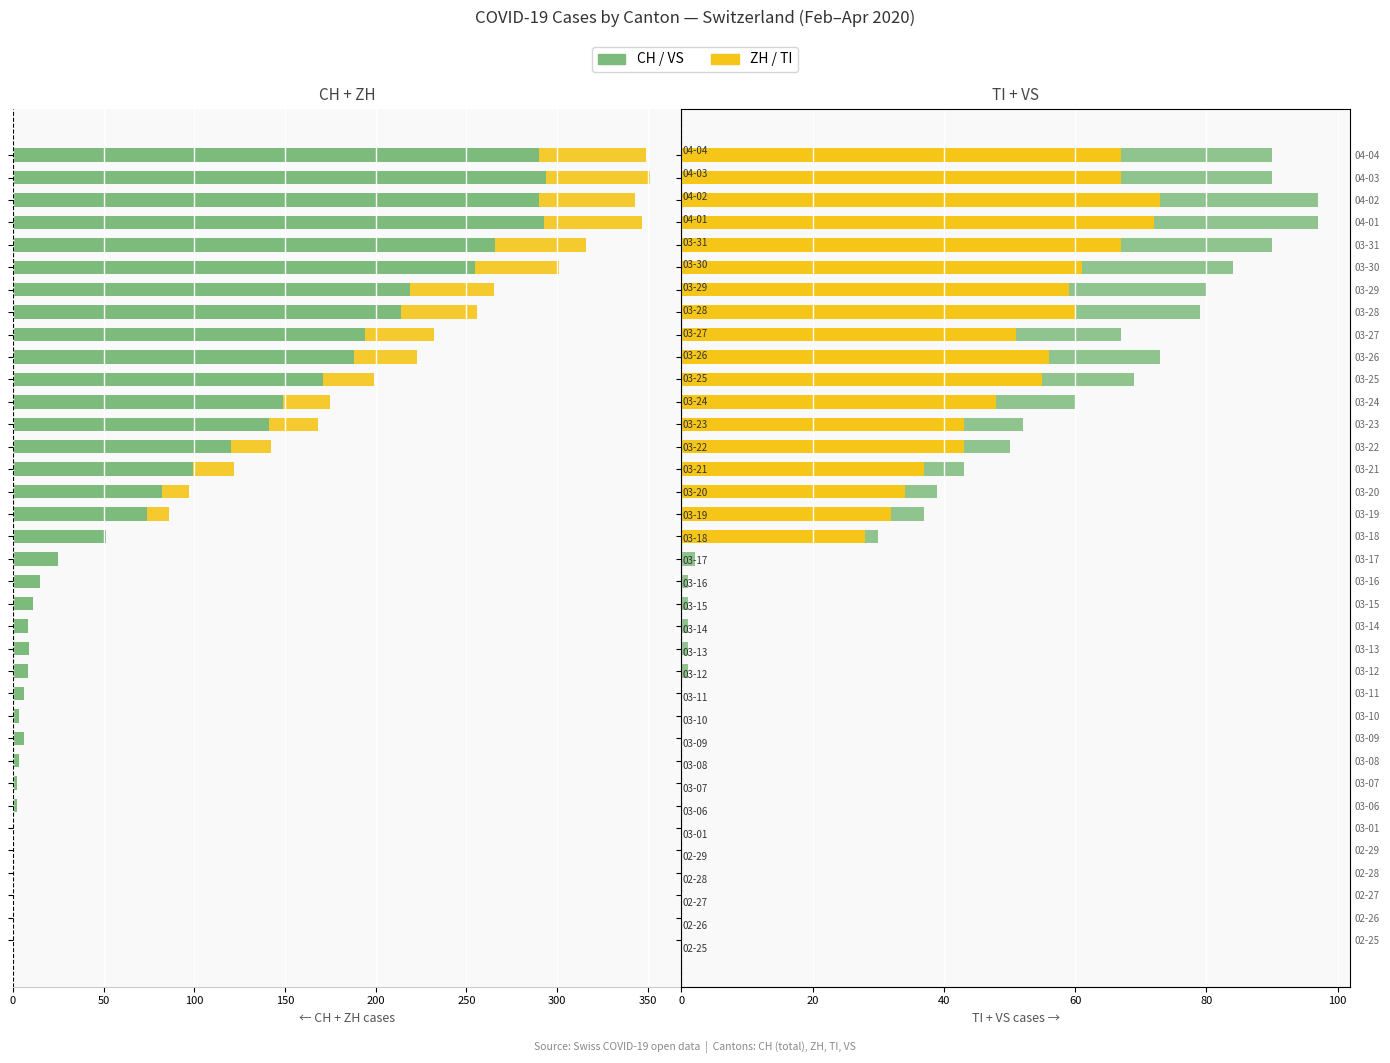

Reading left to right, extract all data points from this chart.

CH: 0	0	0	0	0	0	-2	-2	-3	-6	-3	-6	-8	-9	-8	-11	-15	-25	-51	-74	-82	-99	-120	-141	-149	-171	-188	-194	-214	-219	-255	-266	-293	-290	-294	-290
ZH: 0	0	0	0	0	0	0	0	0	0	0	0	0	0	0	0	0	0	0	-12	-15	-23	-22	-27	-26	-28	-35	-38	-42	-46	-46	-50	-54	-53	-57	-59
TI: 0	0	0	0	0	0	0	0	0	0	0	0	0	0	0	0	0	0	28	32	34	37	43	43	48	55	56	51	60	59	61	67	72	73	67	67
VS: 0	0	0	0	0	0	0	0	0	0	0	0	1	1	1	1	1	2	2	5	5	6	7	9	12	14	17	16	19	21	23	23	25	24	23	23